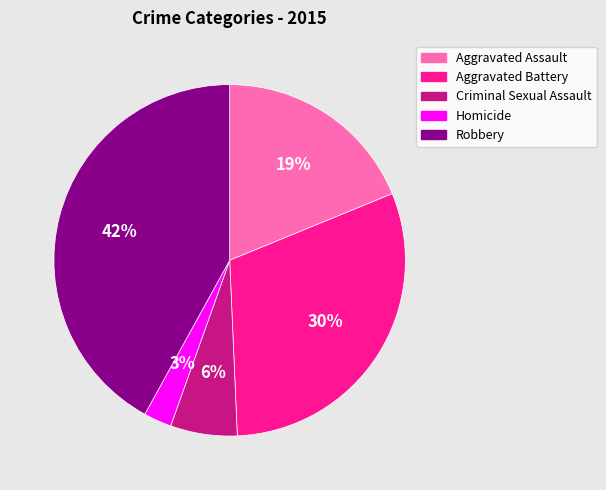

Which category has the biggest portion of the pie?

Robbery